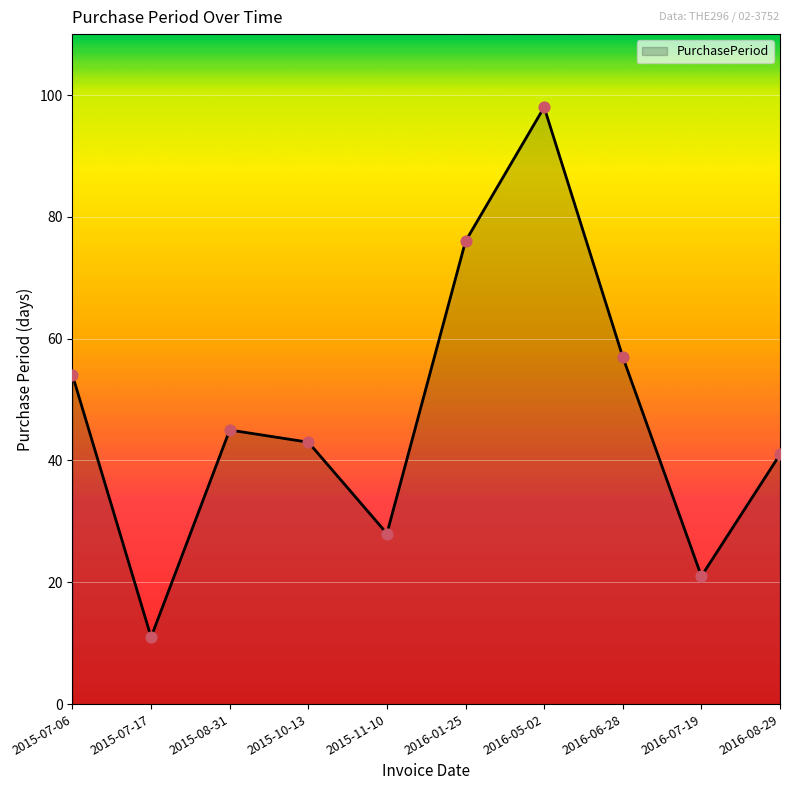

Approximately how many times larger is the value at 2016-01-25 compared to 2015-07-06?

1.4